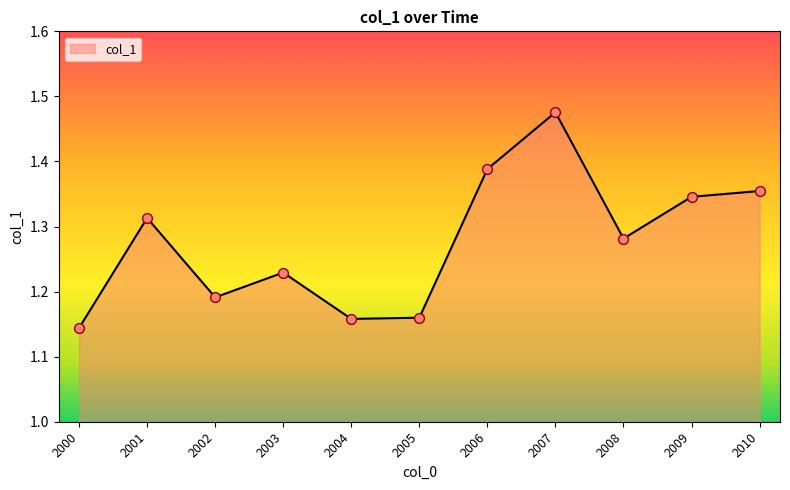

What is the change in value from 2003 to 2008?

+0.1